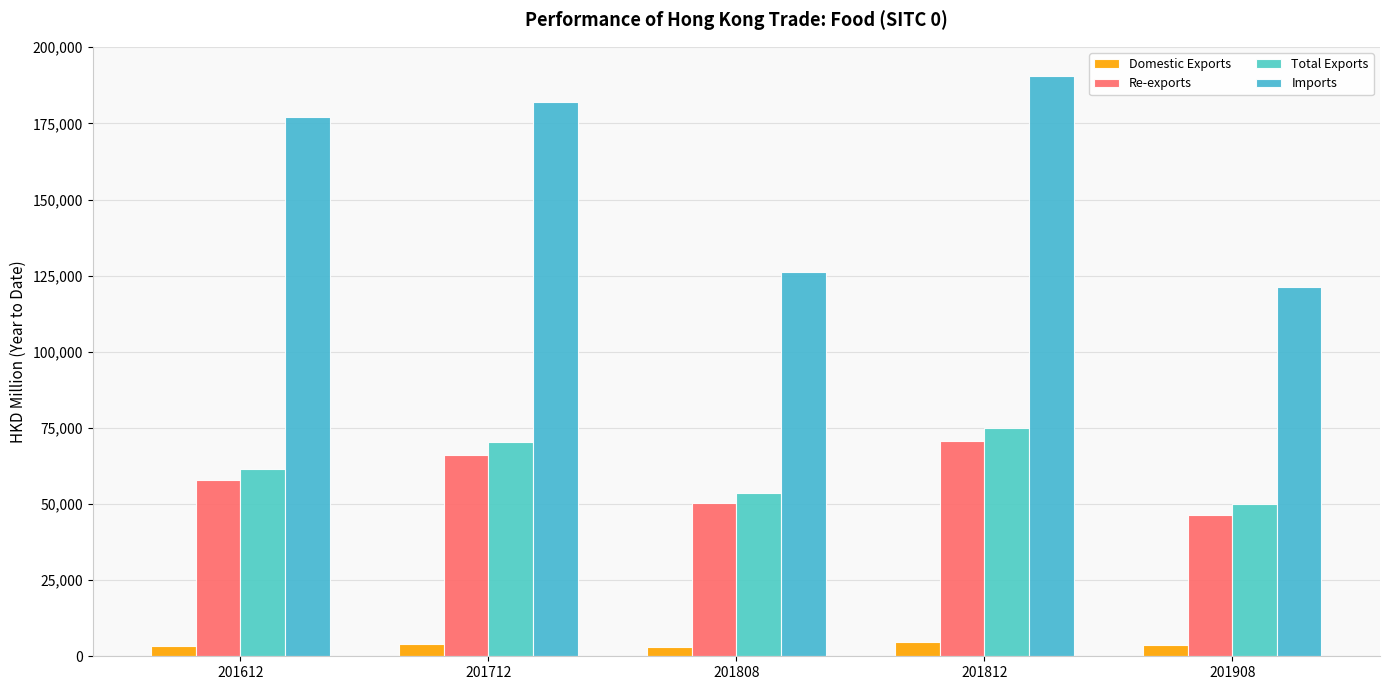

List the labels in order of Domestic Exports value, largest first.

201812, 201712, 201908, 201612, 201808